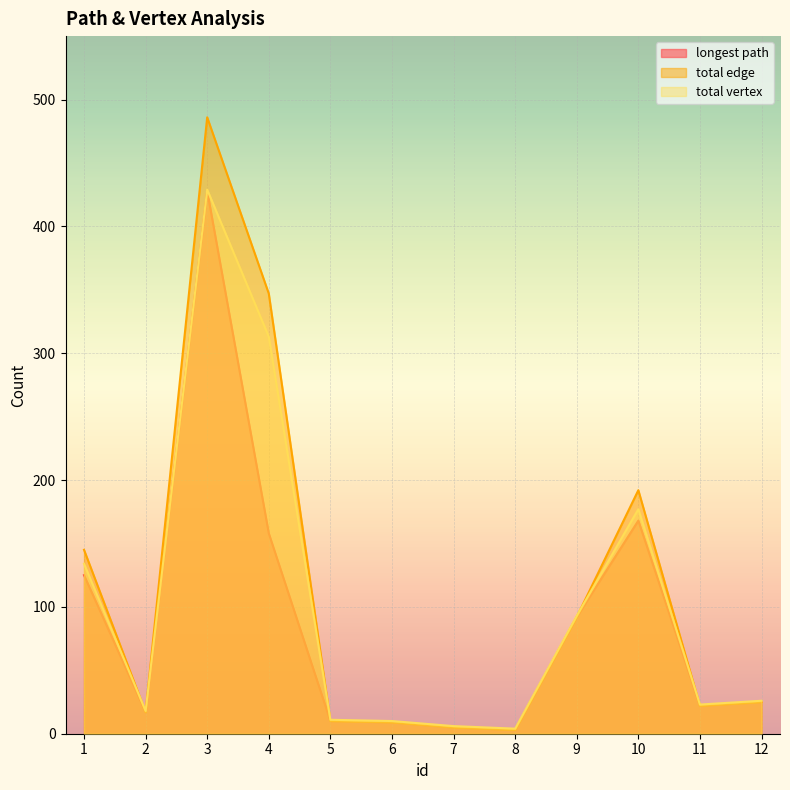

Read the total edge value at 11, to the nearest 10.

20